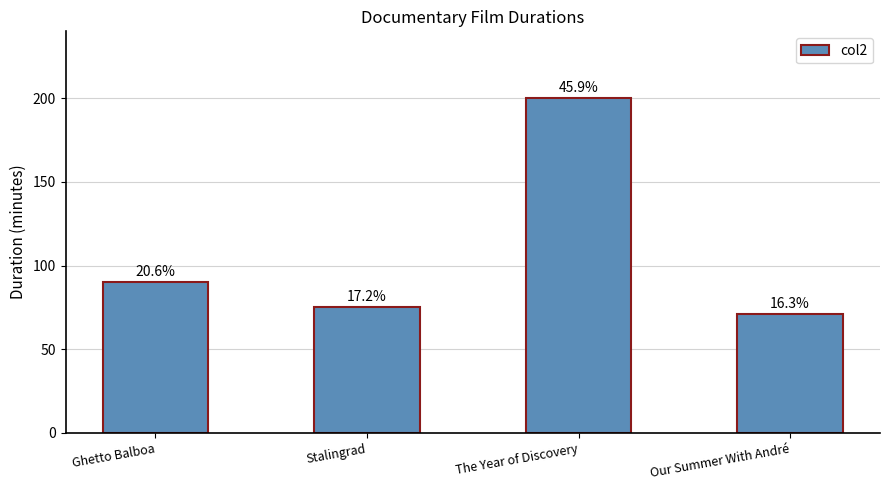

What position from the right is The Year of Discovery?

2